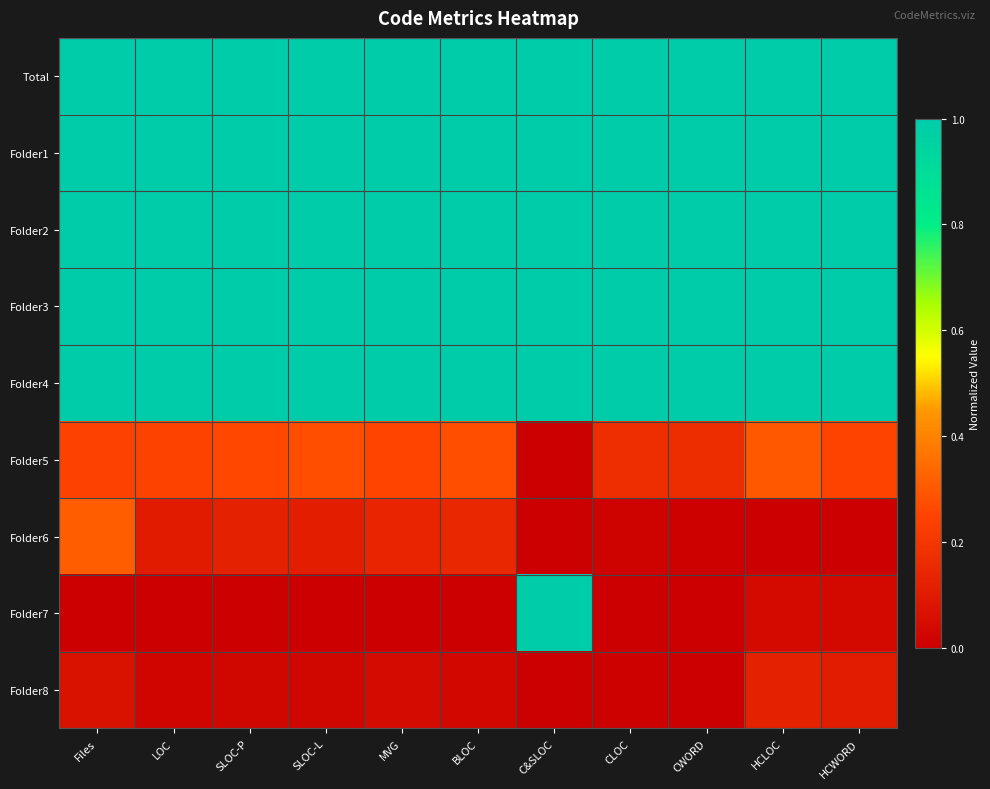

Which has a higher value, Files or SLOC-L?

Files